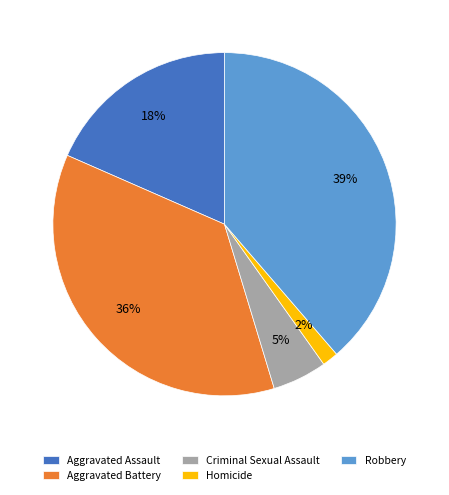

The Homicide slice represents 2% of the pie. True or false?

True